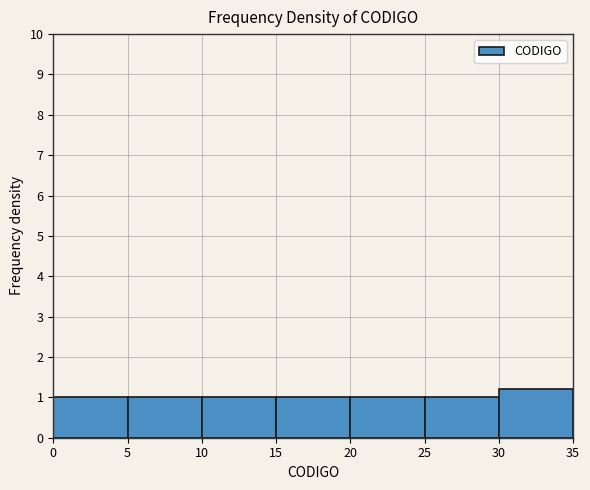

Reading left to right, list every bar in this chart as the range it spans on the x-axis followed by its height. The values are not printed on the chart, so give them approximately, as read against the axis.

0 to 5: 1.0
5 to 10: 1.0
10 to 15: 1.0
15 to 20: 1.0
20 to 25: 1.0
25 to 30: 1.0
30 to 35: 1.2